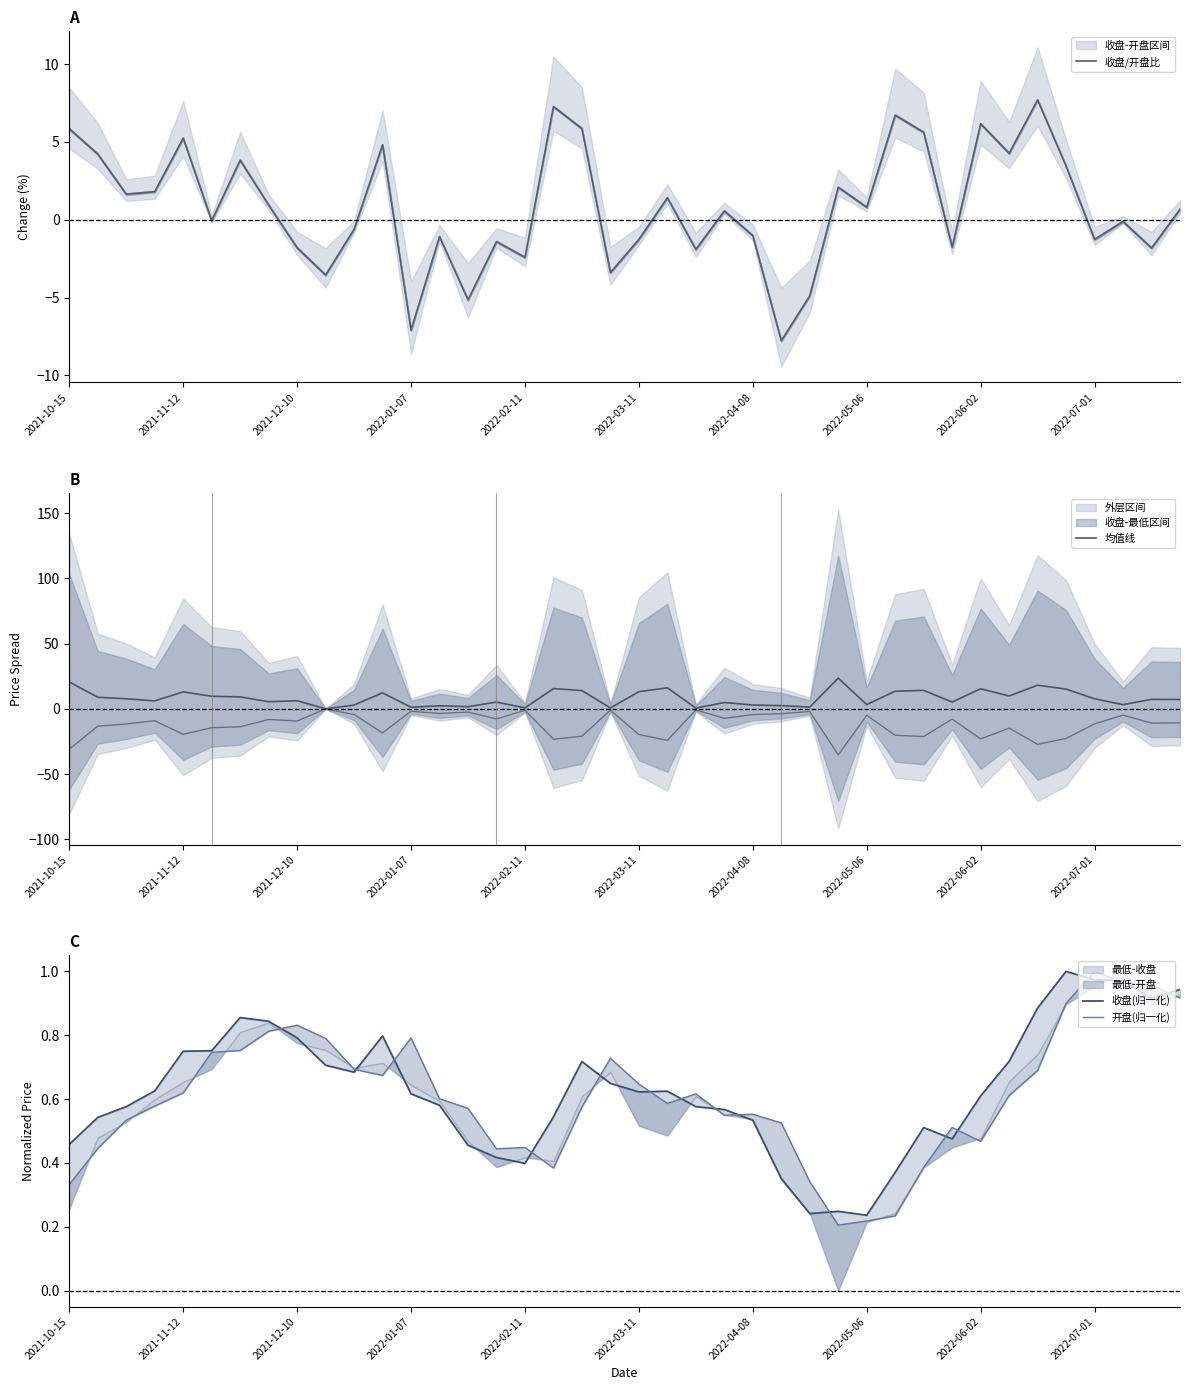

What position from the left is 10?

11